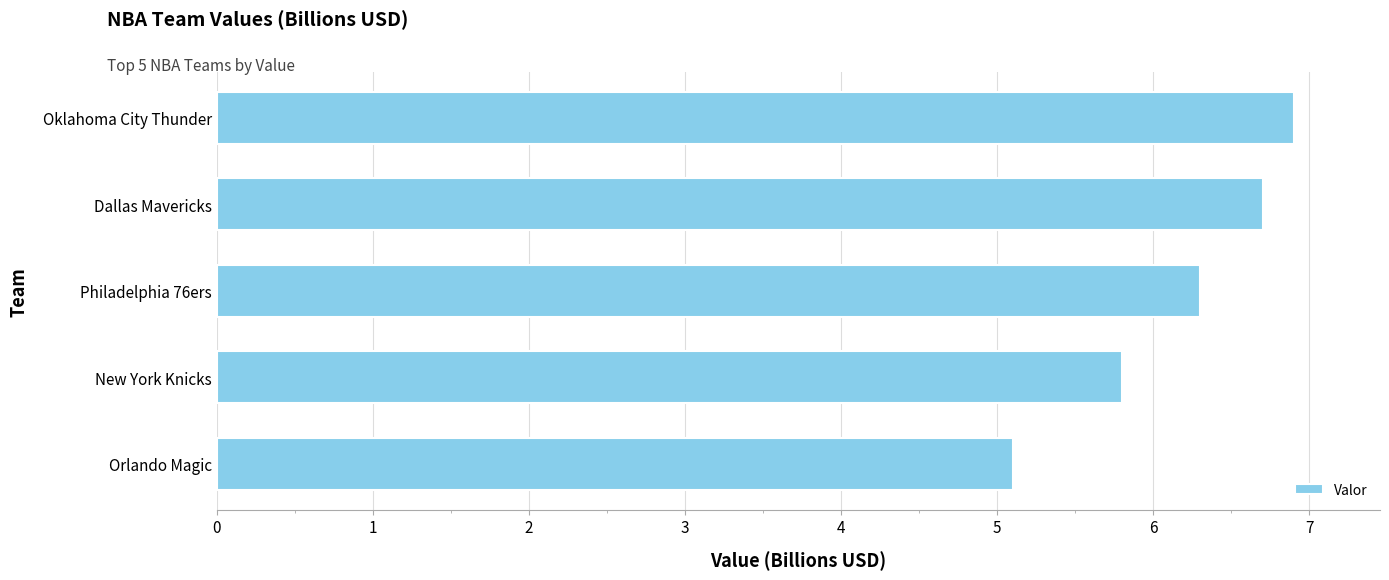

What is the change in value from Oklahoma City Thunder to New York Knicks?

-1.1